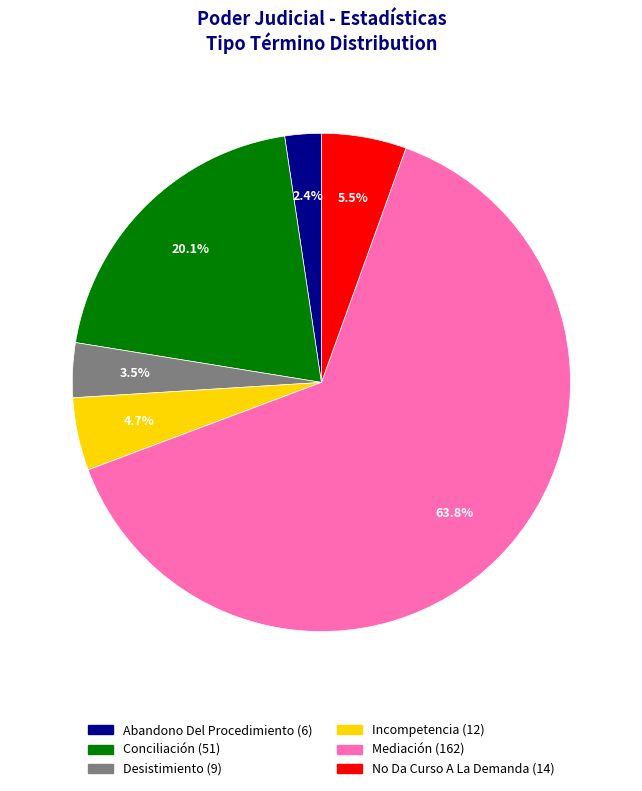

Does any single category account for the majority?

Yes